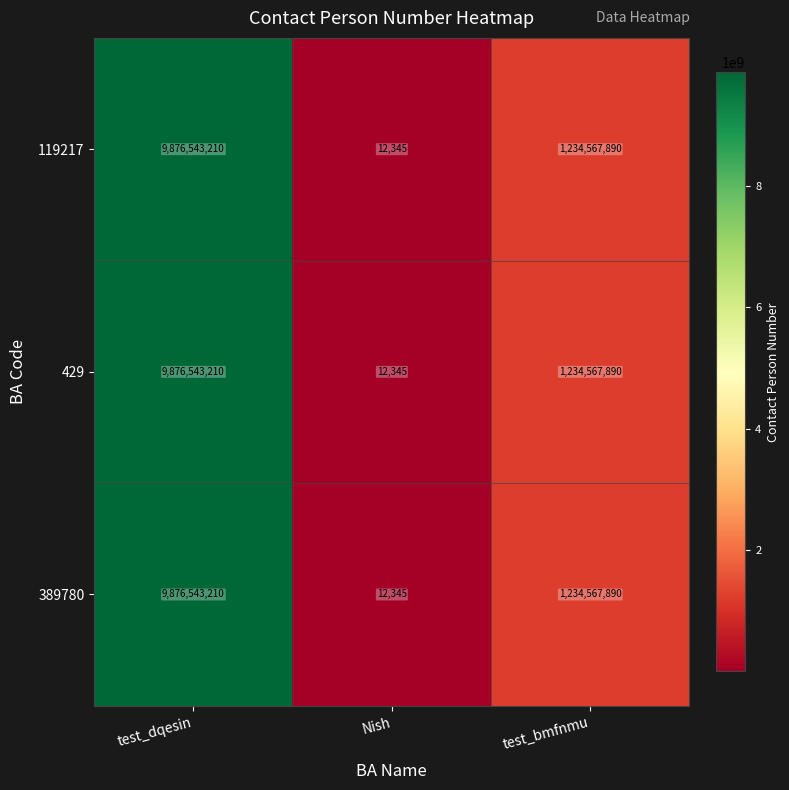

Is it true that 119217 equals 1234567890 at test_bmfnmu?

True